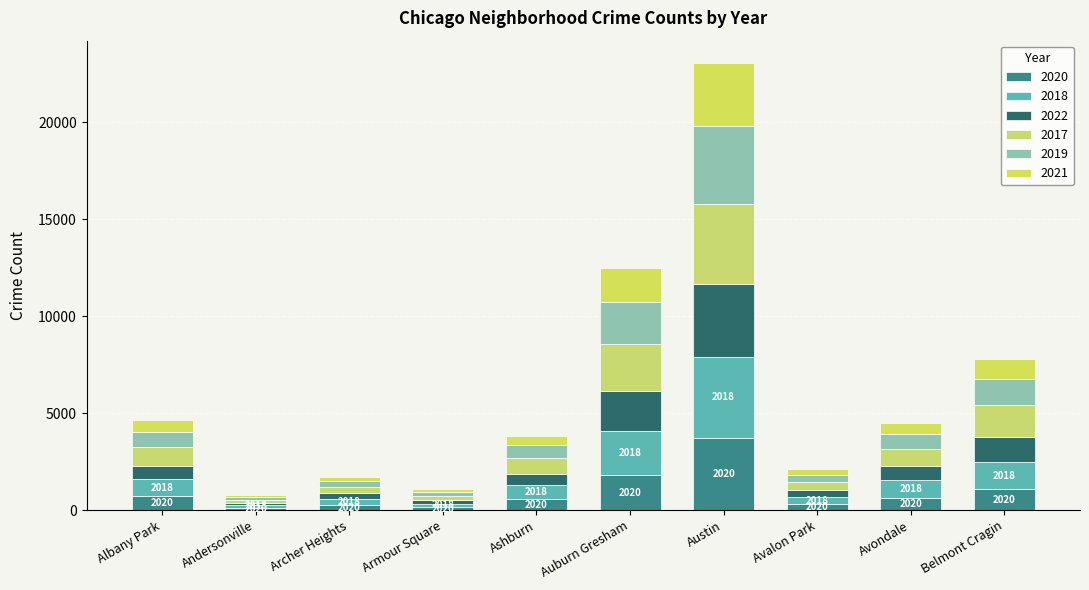

How many bars are there in total?

10